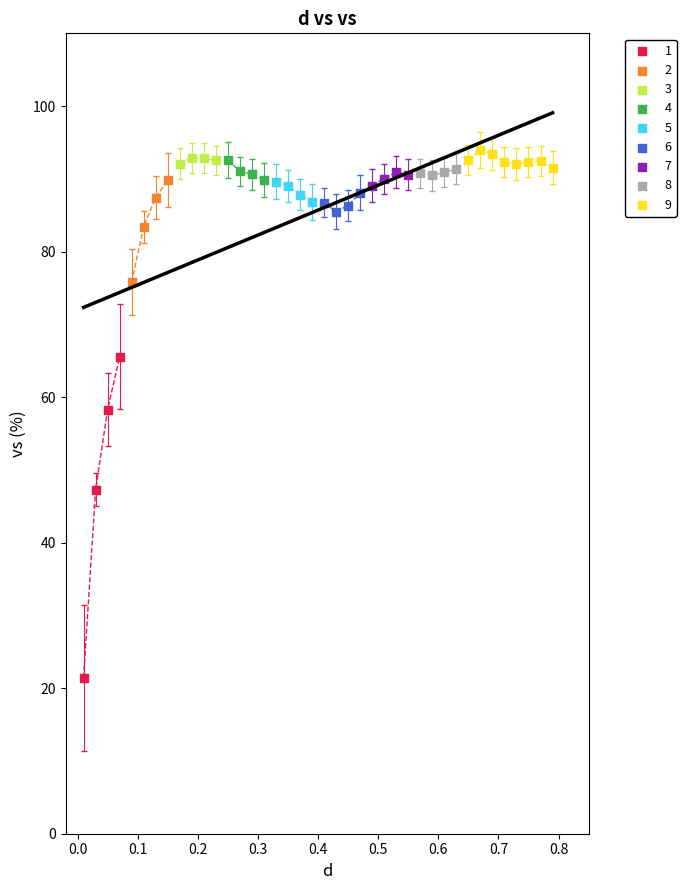

Which series reaches the minimum Y coordinate?

1